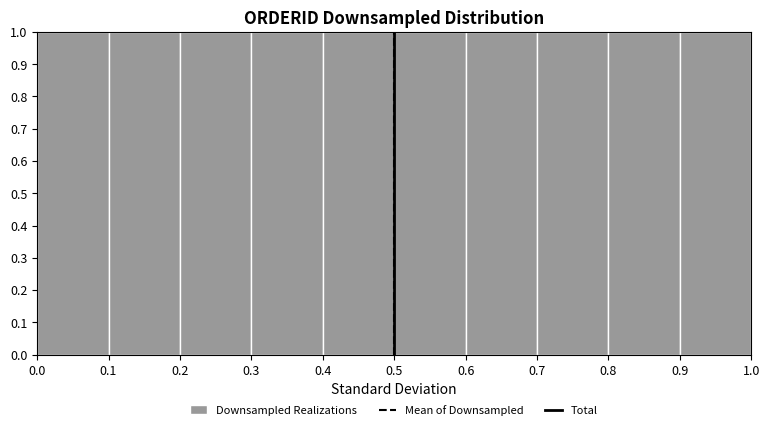

Reading left to right, list every bar in this chart as the range it spans on the x-axis followed by its height. The values are not printed on the chart, so give them approximately, as read against the axis.

0.0 to 0.1: 1
0.1 to 0.2: 1
0.2 to 0.3: 1
0.3 to 0.4: 1
0.4 to 0.5: 1
0.5 to 0.6: 1
0.6 to 0.7: 1
0.7 to 0.8: 1
0.8 to 0.9: 1
0.9 to 1.0: 1